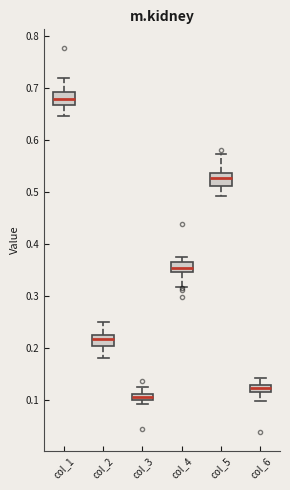

Which box has the highest median line?

col_1